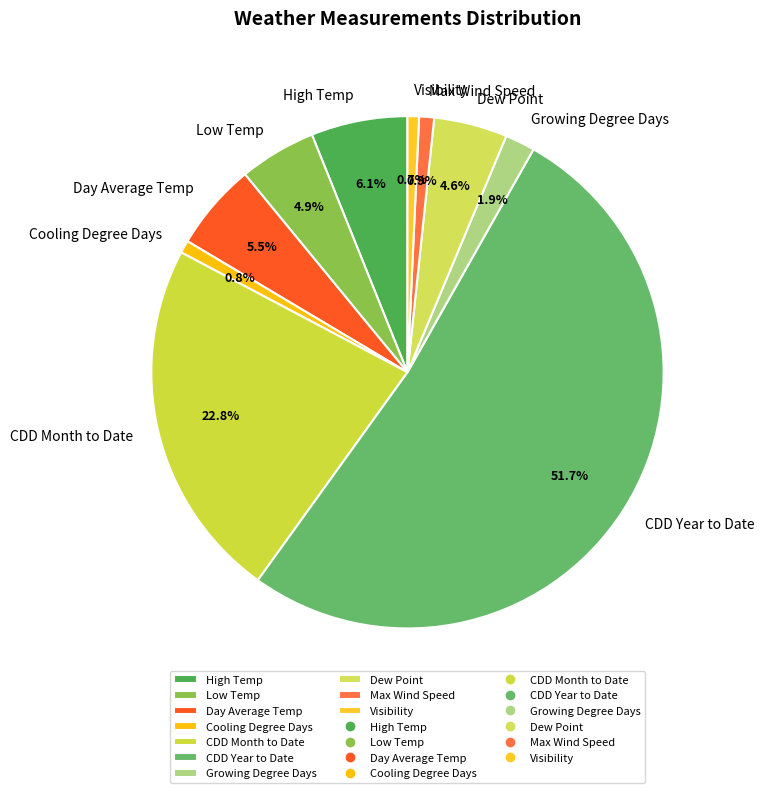

Does CDD Year to Date account for over 50% of the chart?

Yes